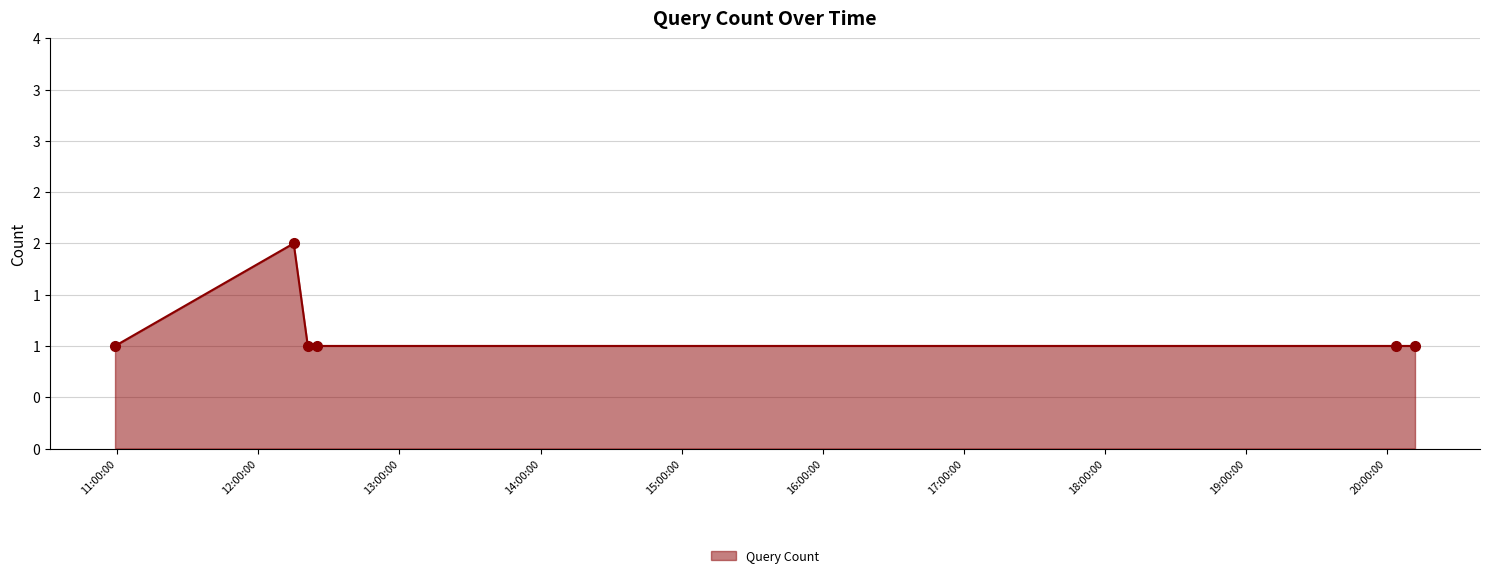

What is the maximum value shown in the chart?

2